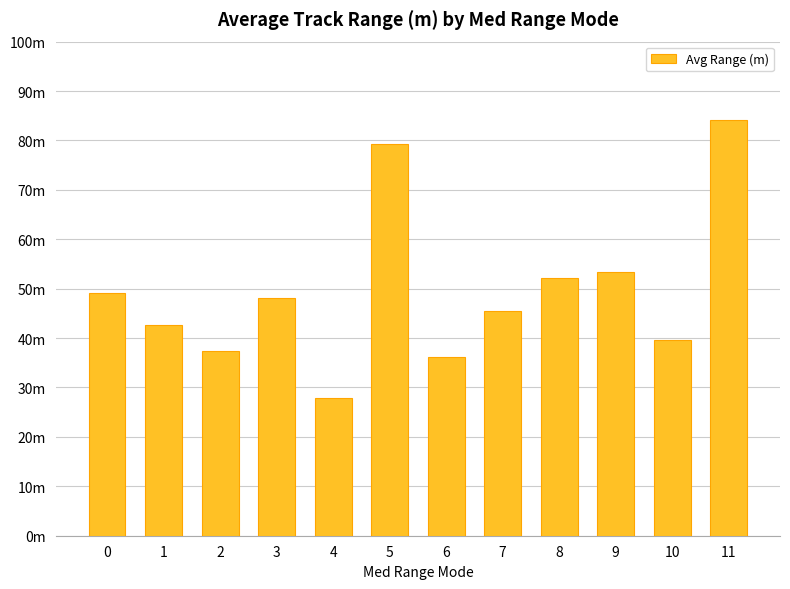

Are the bars horizontal?

No